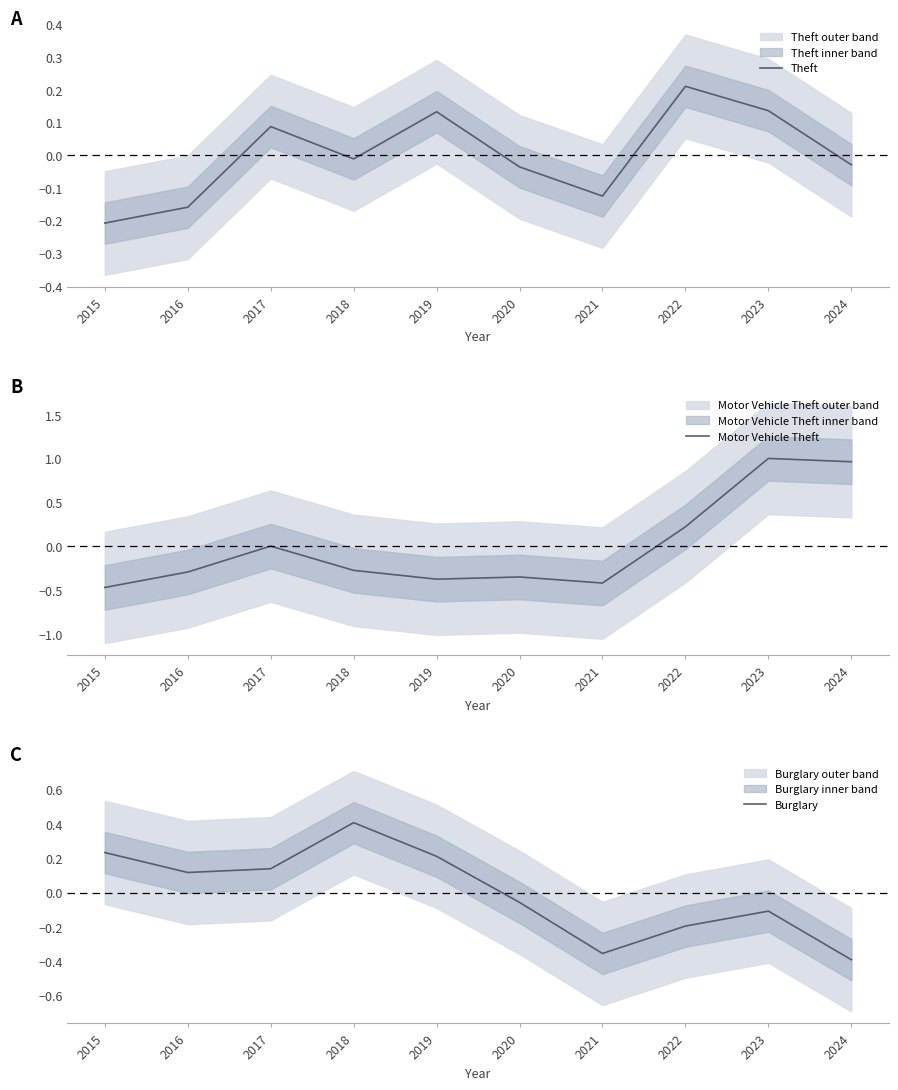

How many lines are shown in the chart?

3